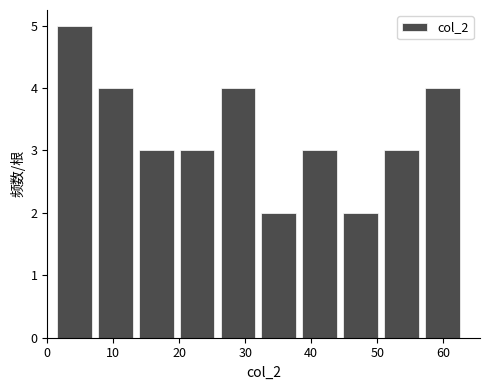

How tall is the bar that spans 13.4 to 19.6 on the x-axis? Neither the bar edges nor the heights are printed on the chart, so give them approximately, as read against the axes.

3